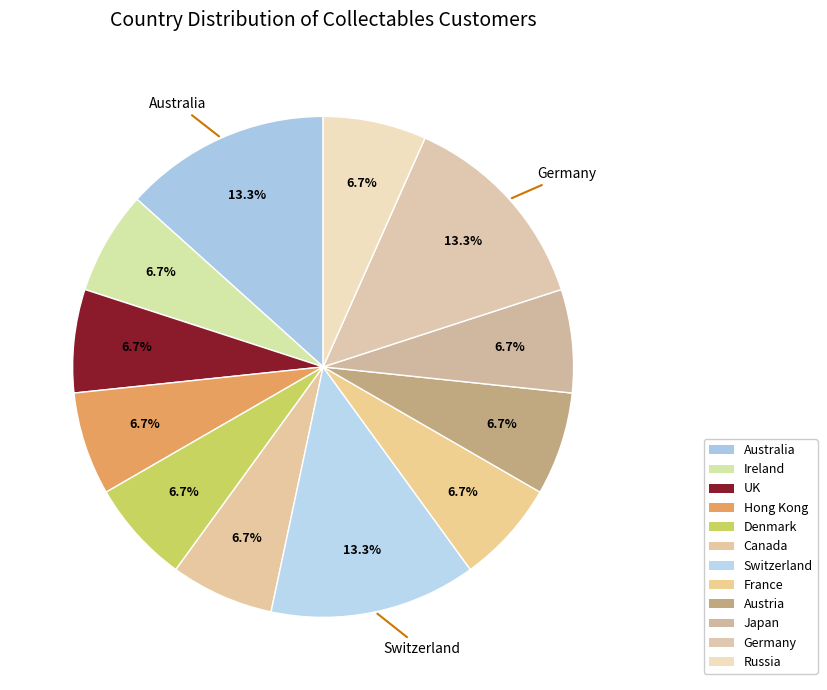

Which slice is the smallest?

Ireland